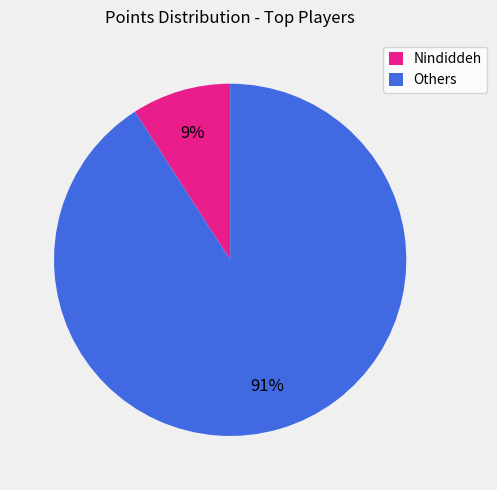

The Others slice represents 91% of the pie. True or false?

True